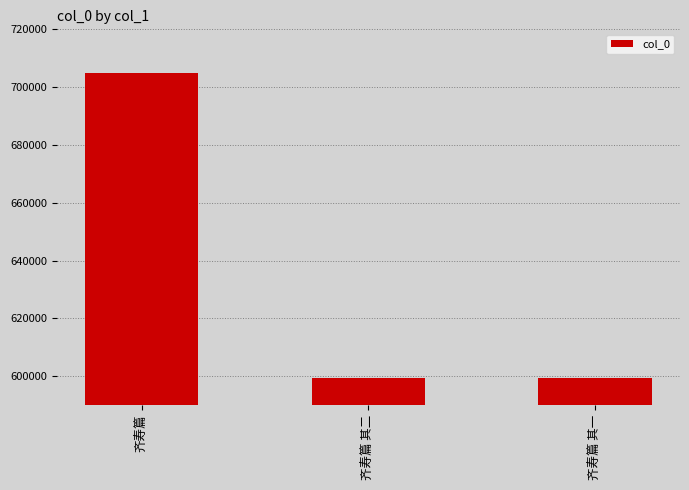

What is the ratio of the value at 齐寿篇 to the value at 齐寿篇 其一?

1.2